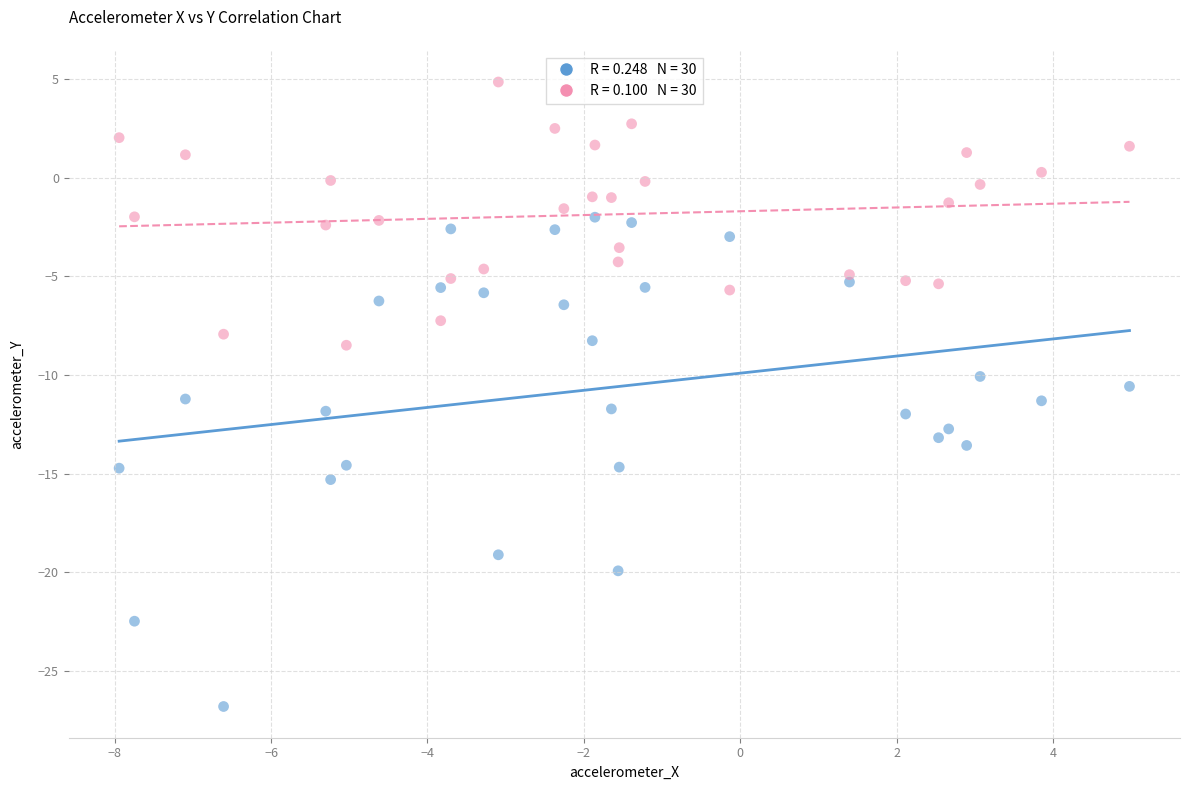

Across all data points, what is the range of Y values (max minus min)?

31.7